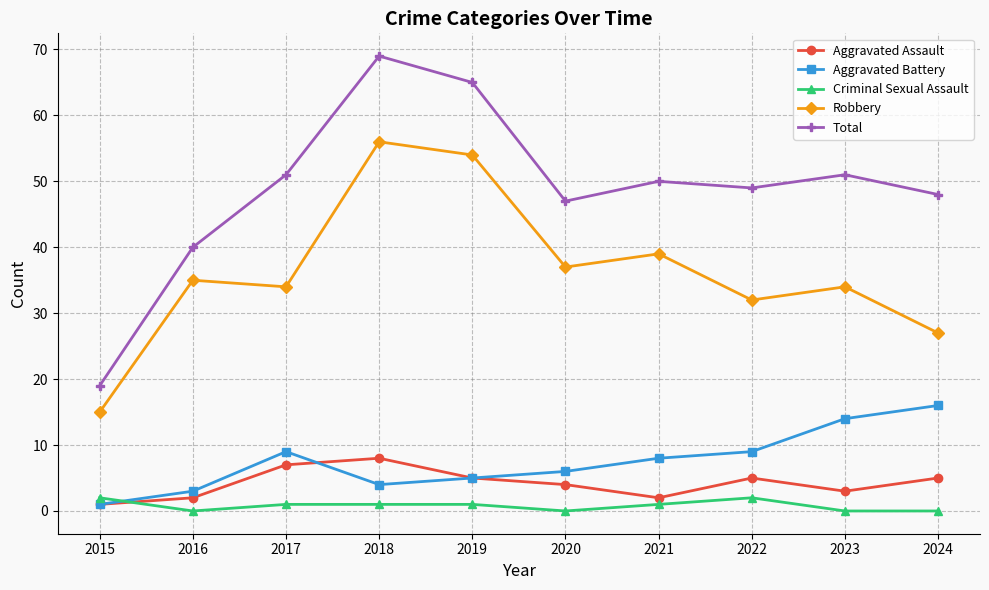

What are all the series names shown in the legend?

Aggravated Assault, Aggravated Battery, Criminal Sexual Assault, Robbery, Total